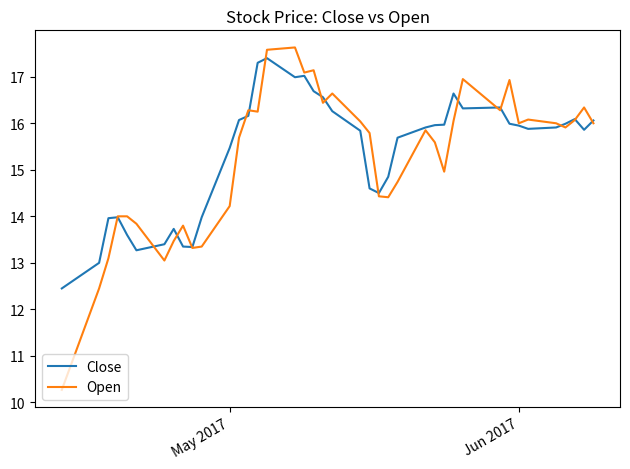

Rank the series by their average value, from highest to lowest.

Close, Open